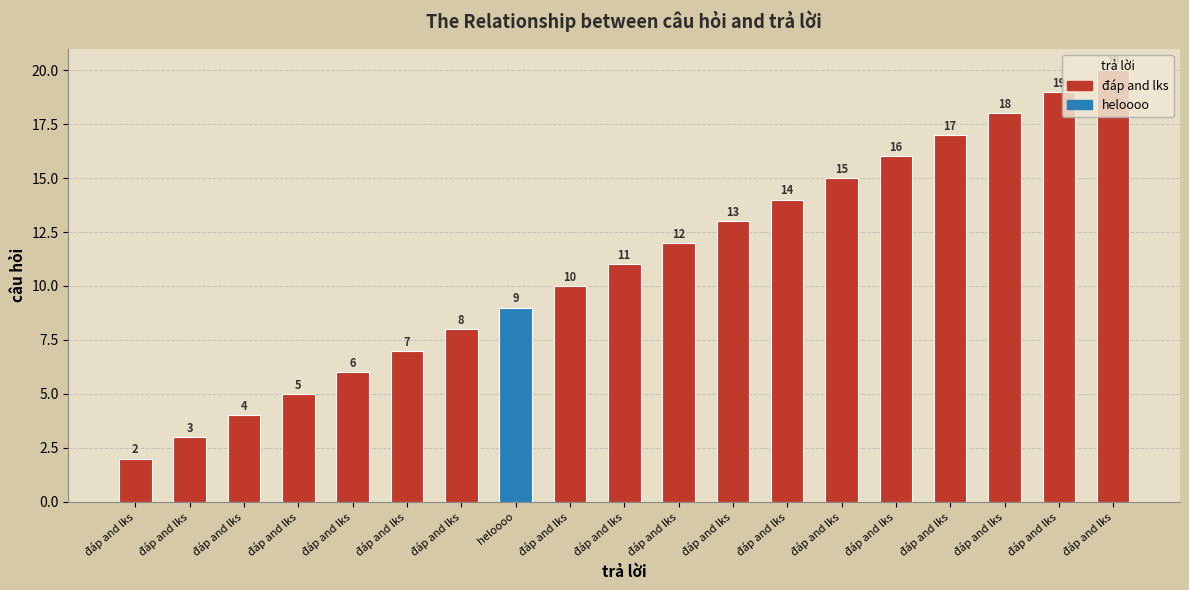

Reading left to right, transcribe all the data shown in this chart.

2	3	4	5	6	7	8	9	10	11	12	13	14	15	16	17	18	19	20